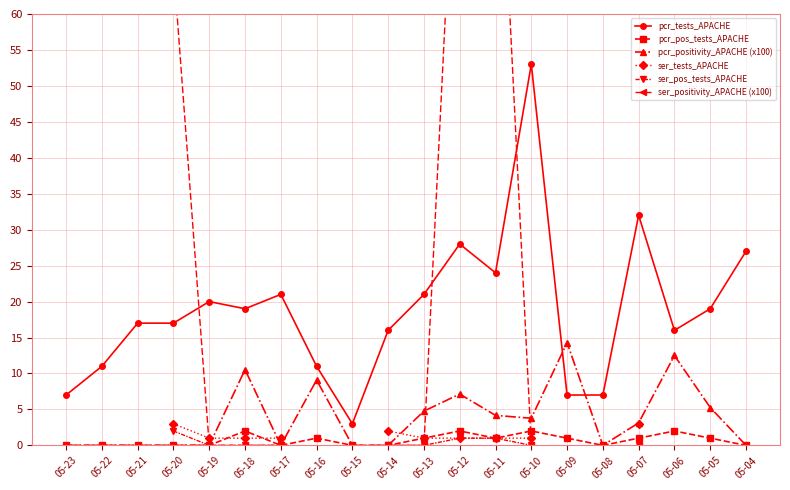

Which series changed the most between 05-21 and 05-13?

pcr_positivity_APACHE (x100)